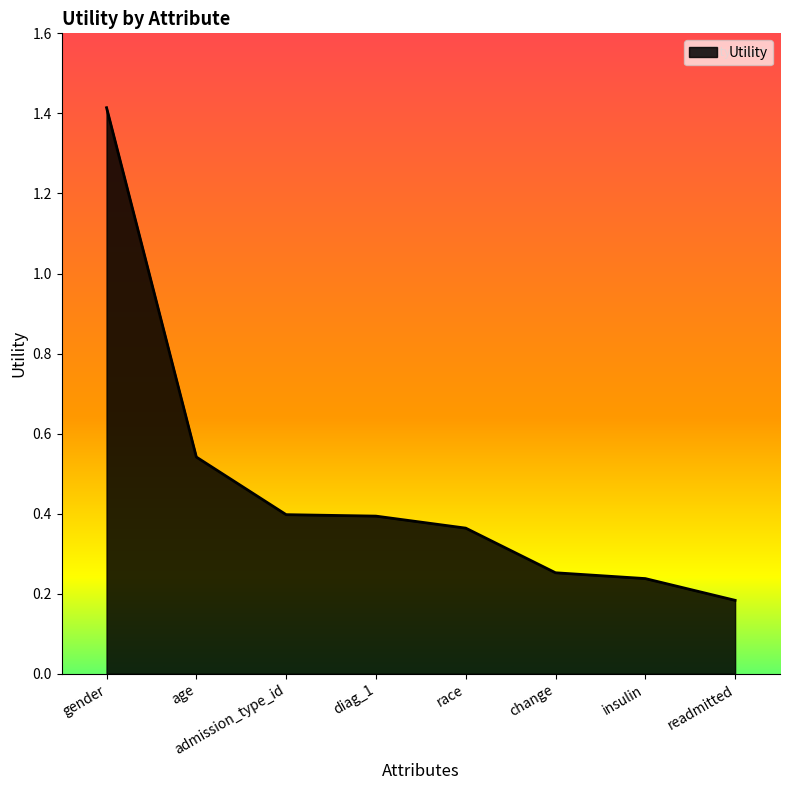

What is the change in value from admission_type_id to insulin?

-0.2